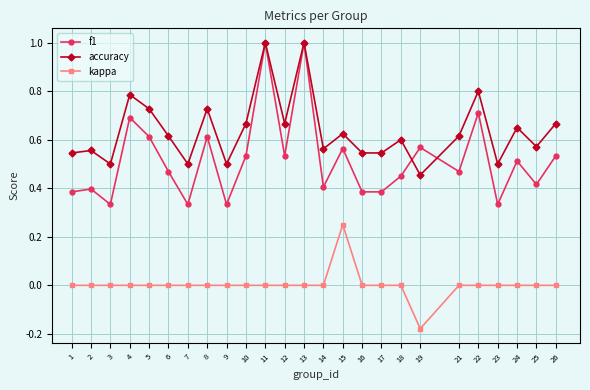

What is the highest value of the f1 series?

1.0